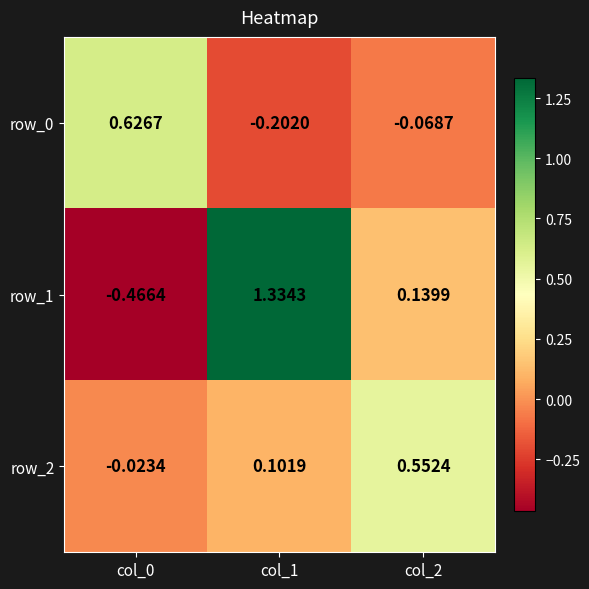

Is the value of row_1 at col_2 greater than the value of row_0 at col_2?

Yes